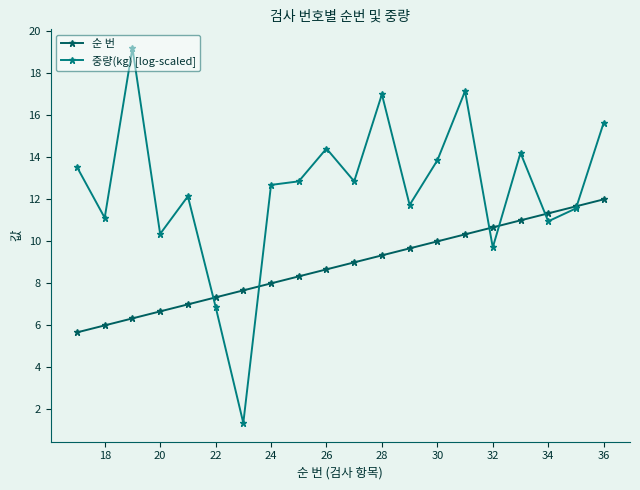

How many times do 순 번 and 중량(kg) [log-scaled] cross each other?

6